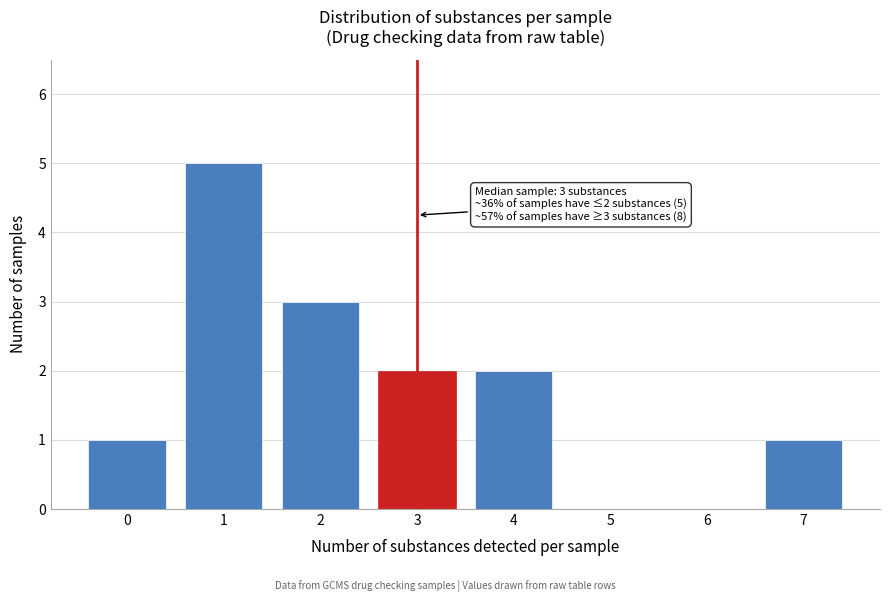

Reading left to right, what are all the values shown in this chart?

0=1	1=5	2=3	3=2	4=2	5=0	6=0	7=1